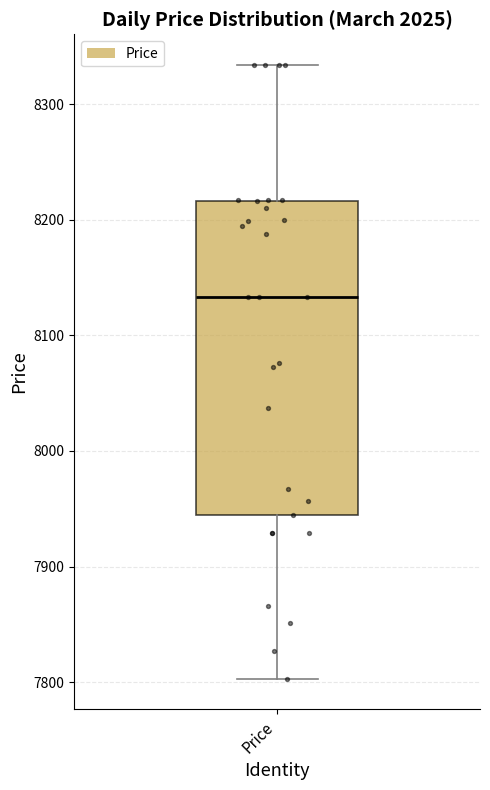

Transcribe this box plot: give where the median line is, the range the box spans, and where the two whiskers end, as read against the y-axis. The values are not printed on the chart, so give them approximately, as read against the axis.

median 8130, box 7950 to 8220, whiskers 7800 to 8330